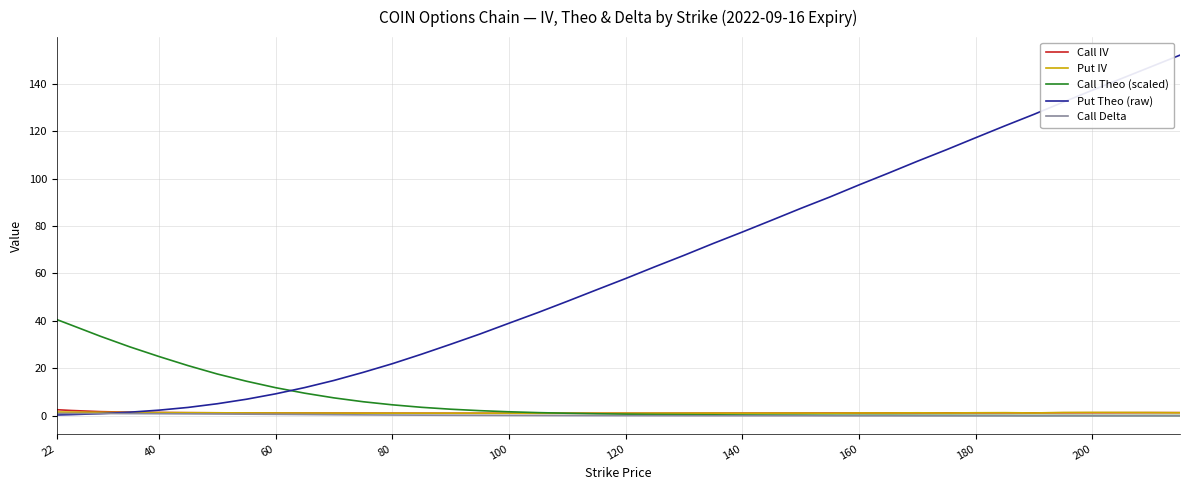

In Put IV, how many points are higher than both neighbors (excluding endpoints)?

9